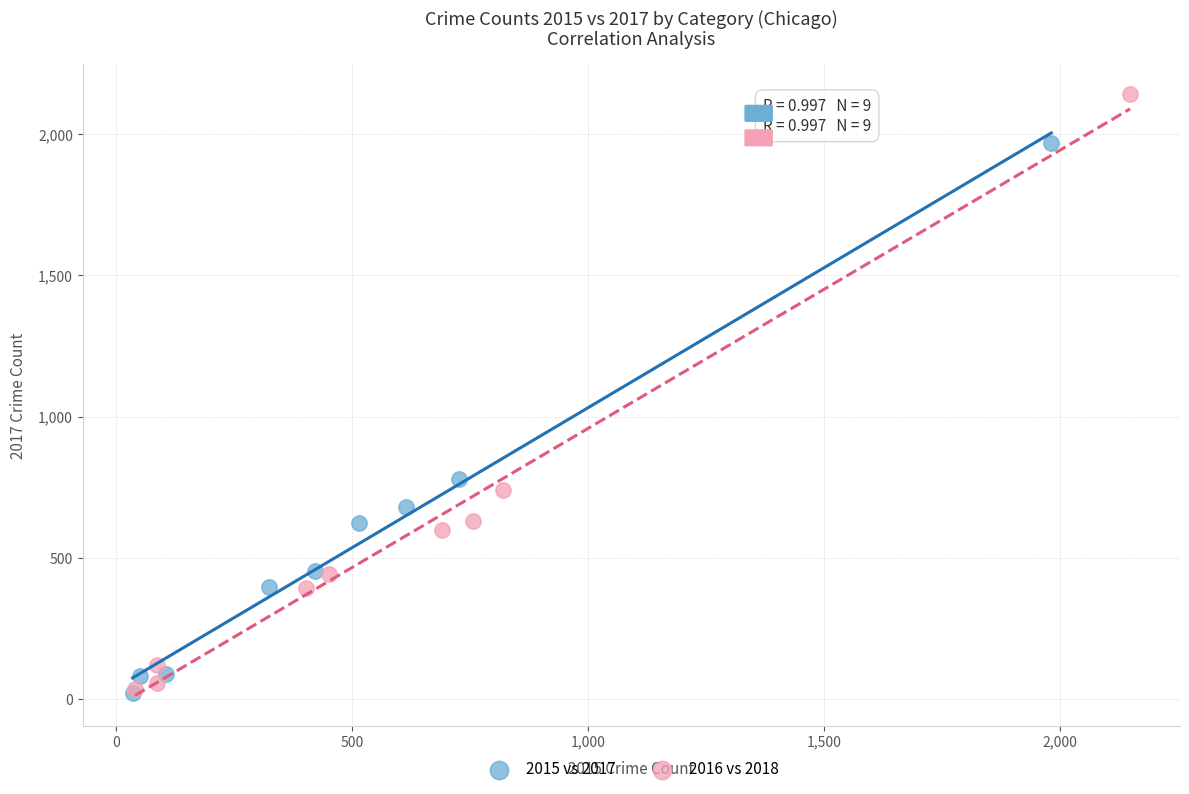

What are all the series names shown in the legend?

2015 vs 2017, 2016 vs 2018